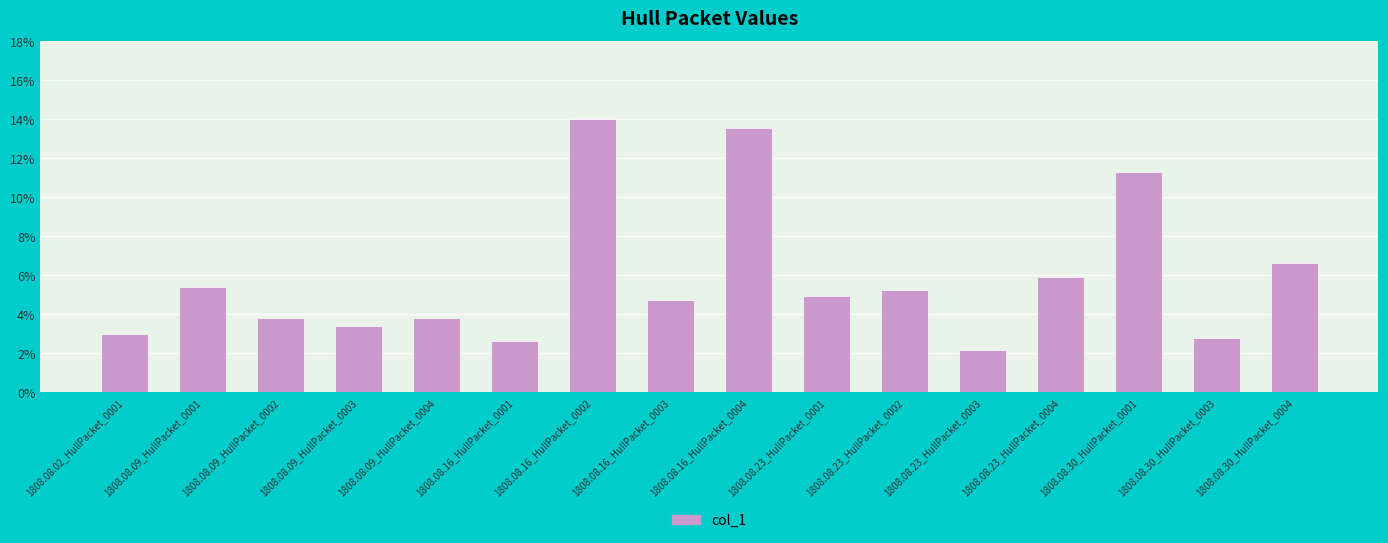

What is the difference between the maximum and second lowest values?

0.1